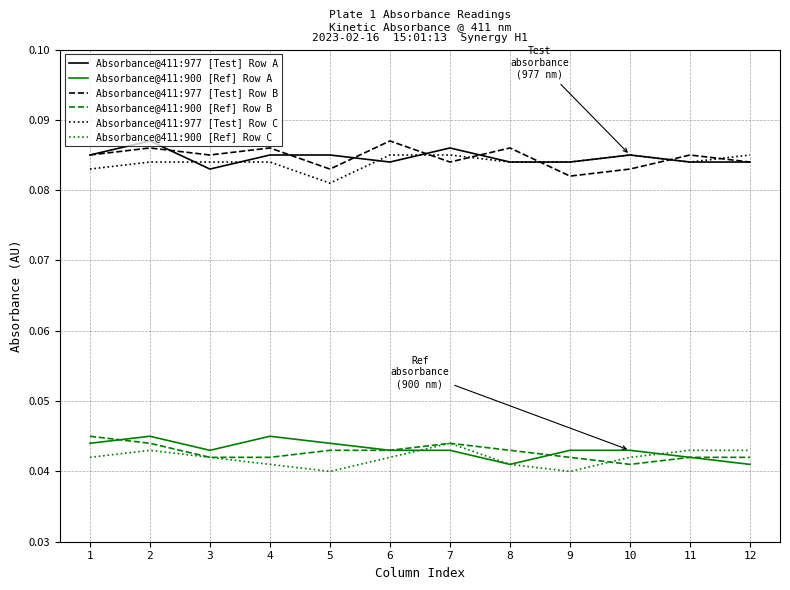

What is the total value across all series at 9?

0.4